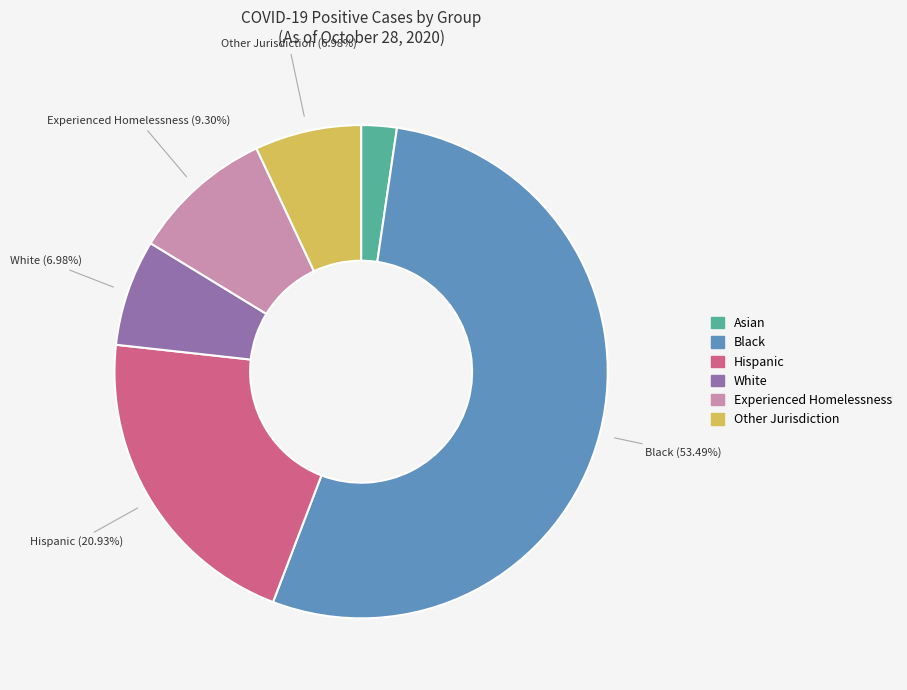

To the nearest percent, what is the difference between the Experienced Homelessness and Black slice percentages?

44%